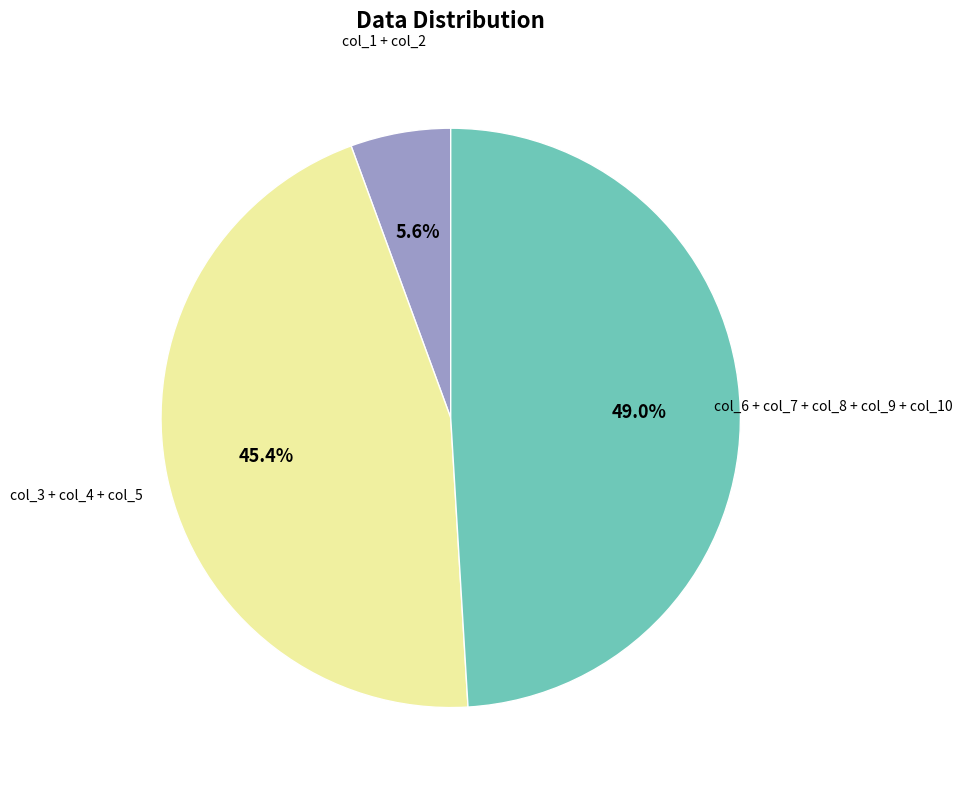

Is there any slice that represents more than half of the pie?

No